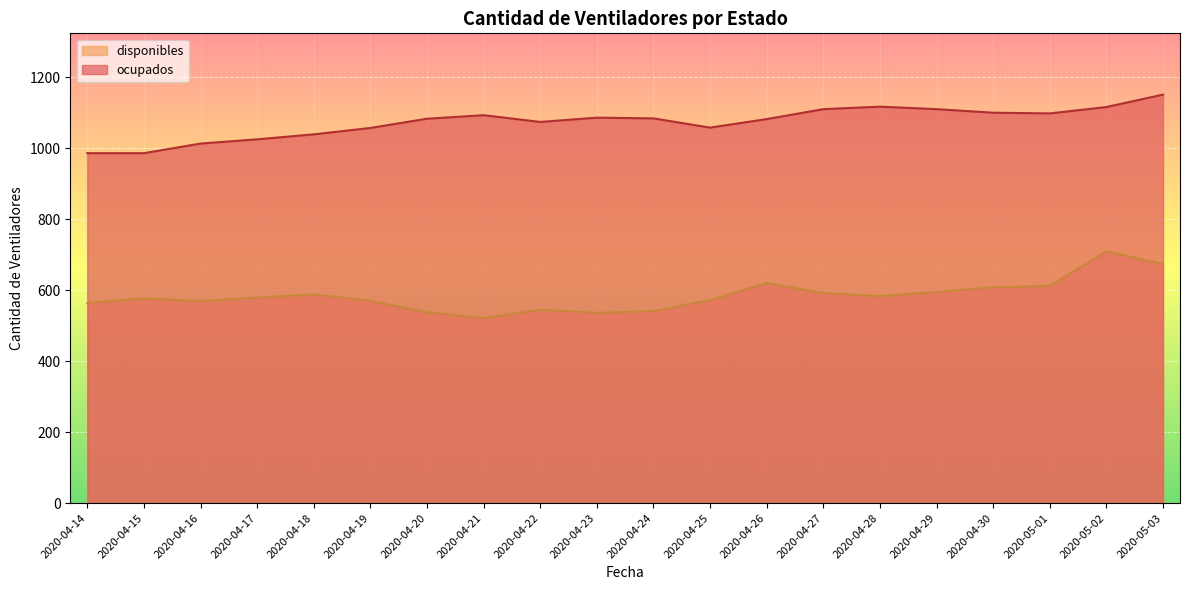

What is the label of the 15th point from the right?

2020-04-19